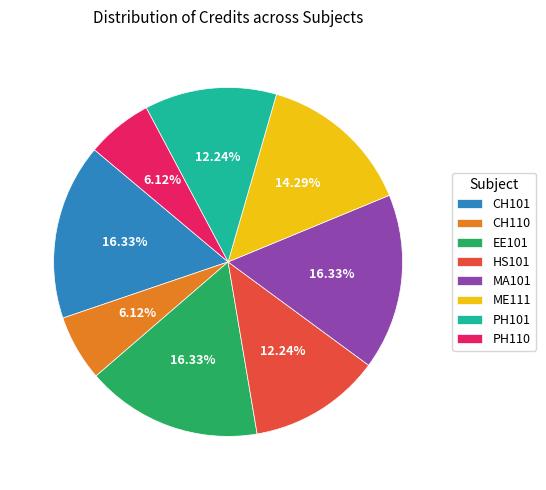

How many segments does this pie chart have?

8